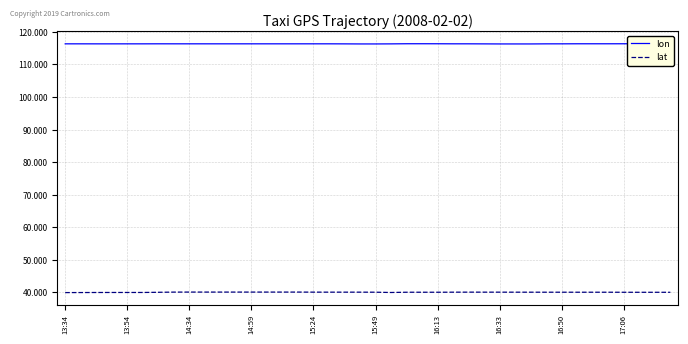

True or false: lon has more than 1 points higher than both neighbors.

True